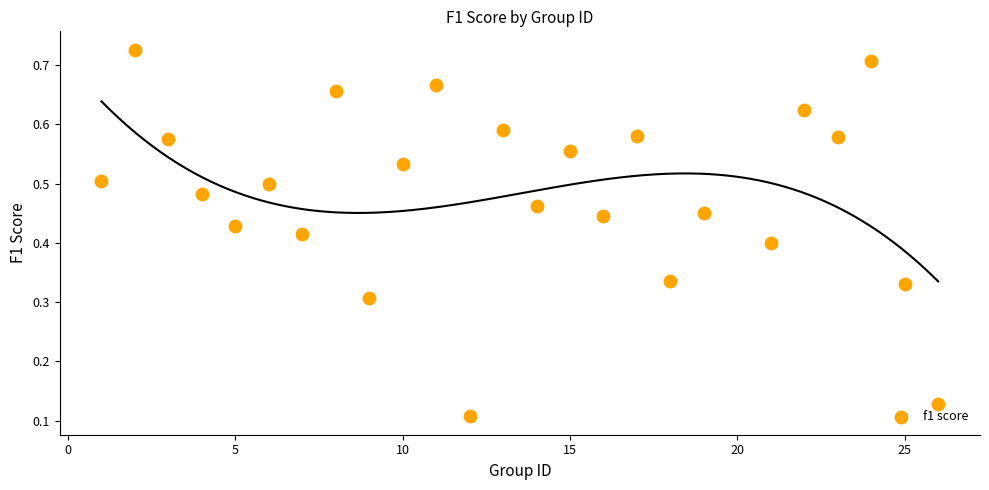

What is the range of X values (max minus min)?

25.0